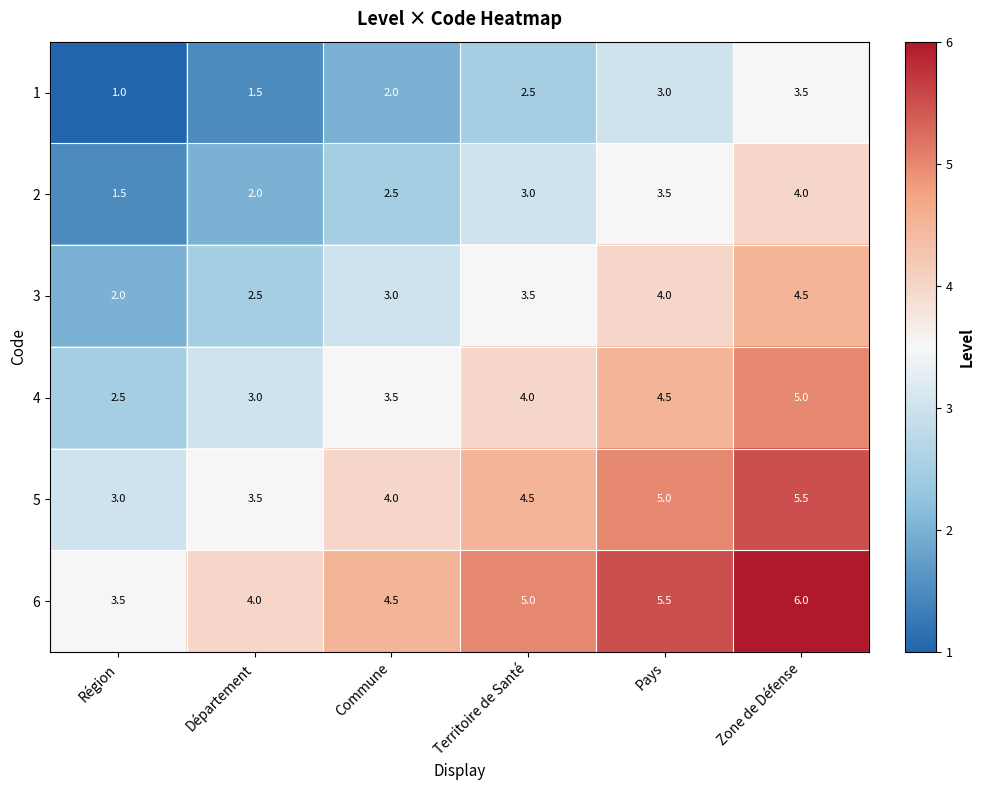

How many distinct data groups are displayed?

6